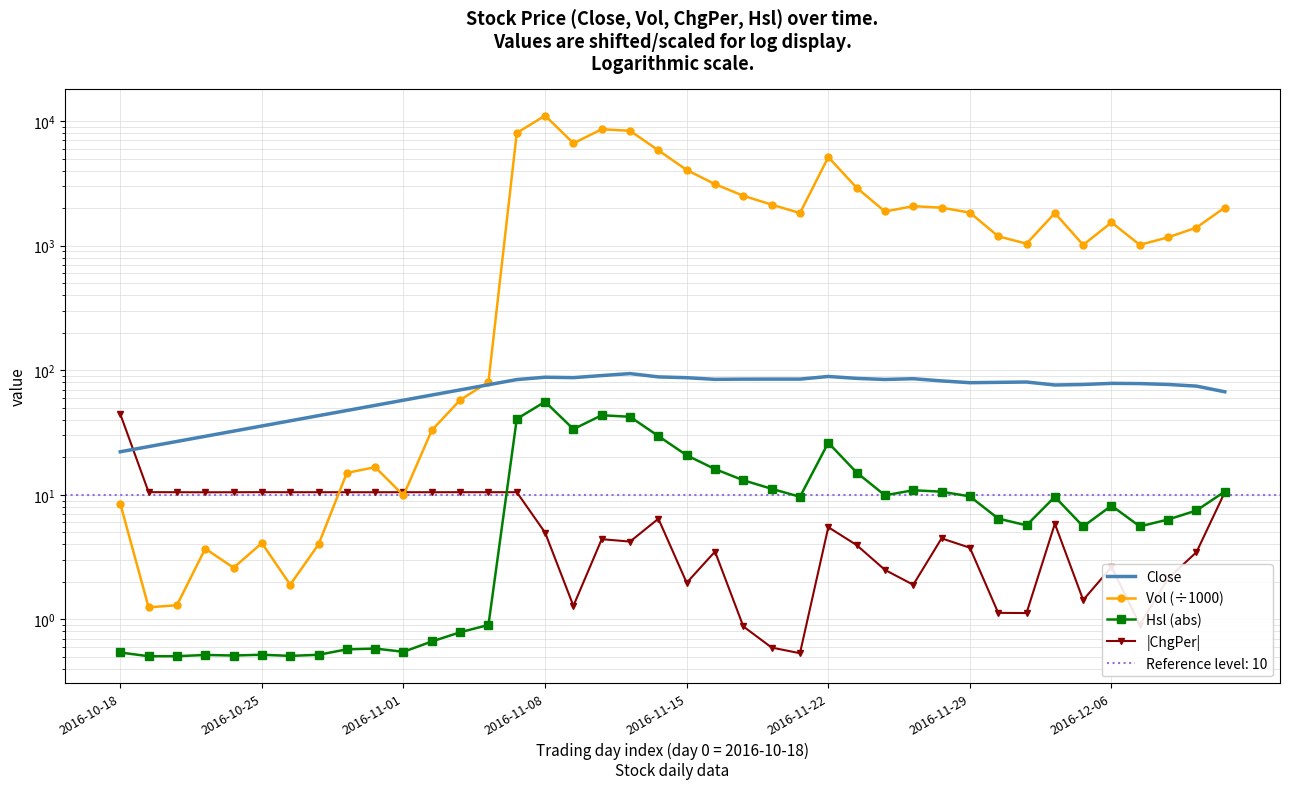

How many data points in Vol (÷1000) are less than 1537?

20